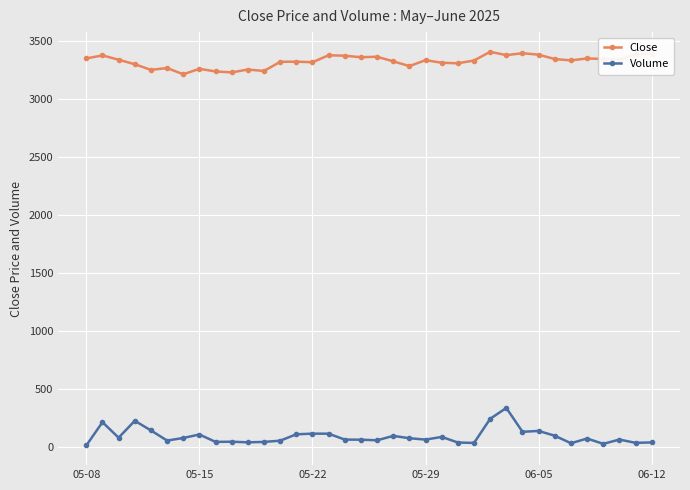

True or false: Volume and Close intersect in this chart.

False